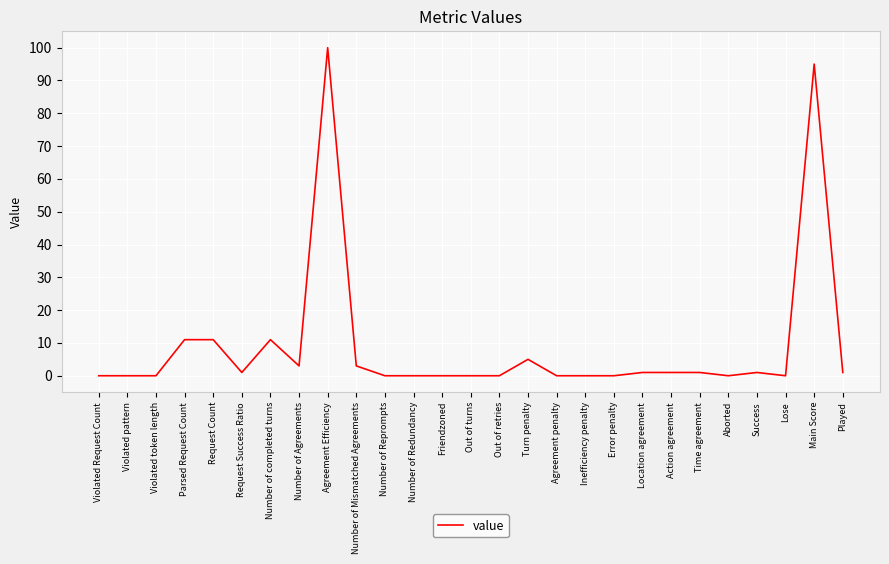

Reading left to right, what are all the values shown in this chart?

0	0	0	11	11	1	11	3	100	3	0	0	0	0	0	5	0	0	0	1	1	1	0	1	0	95	1